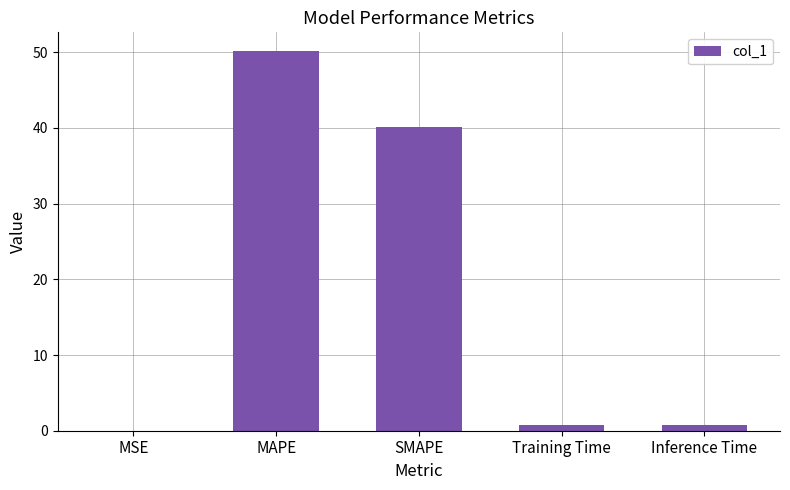

The value at MAPE is 16.2. True or false?

False